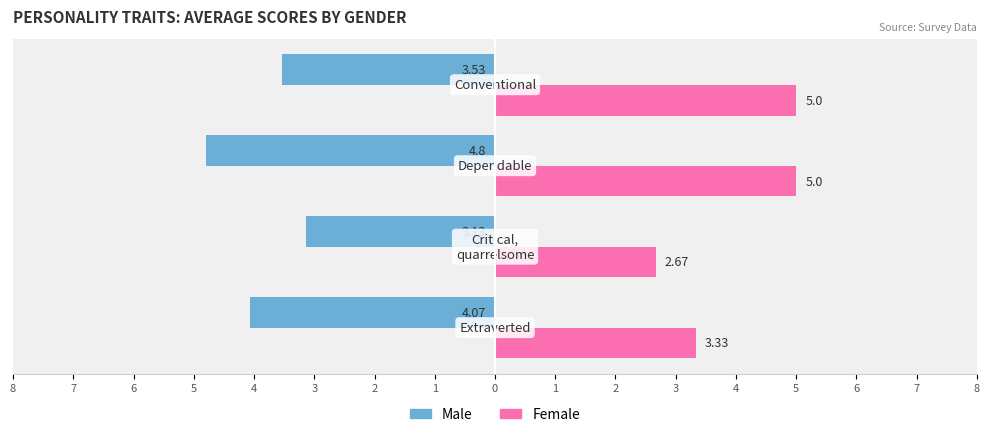

What is the value of the Male bar at the 1st from the left?

-4.1